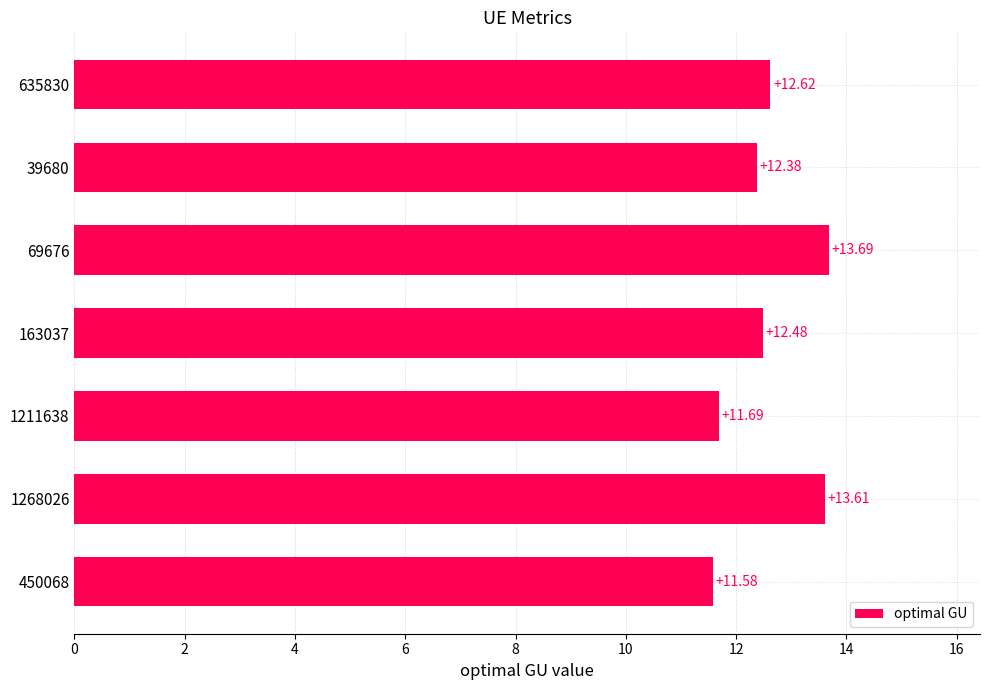

How many categories are shown in the chart?

7